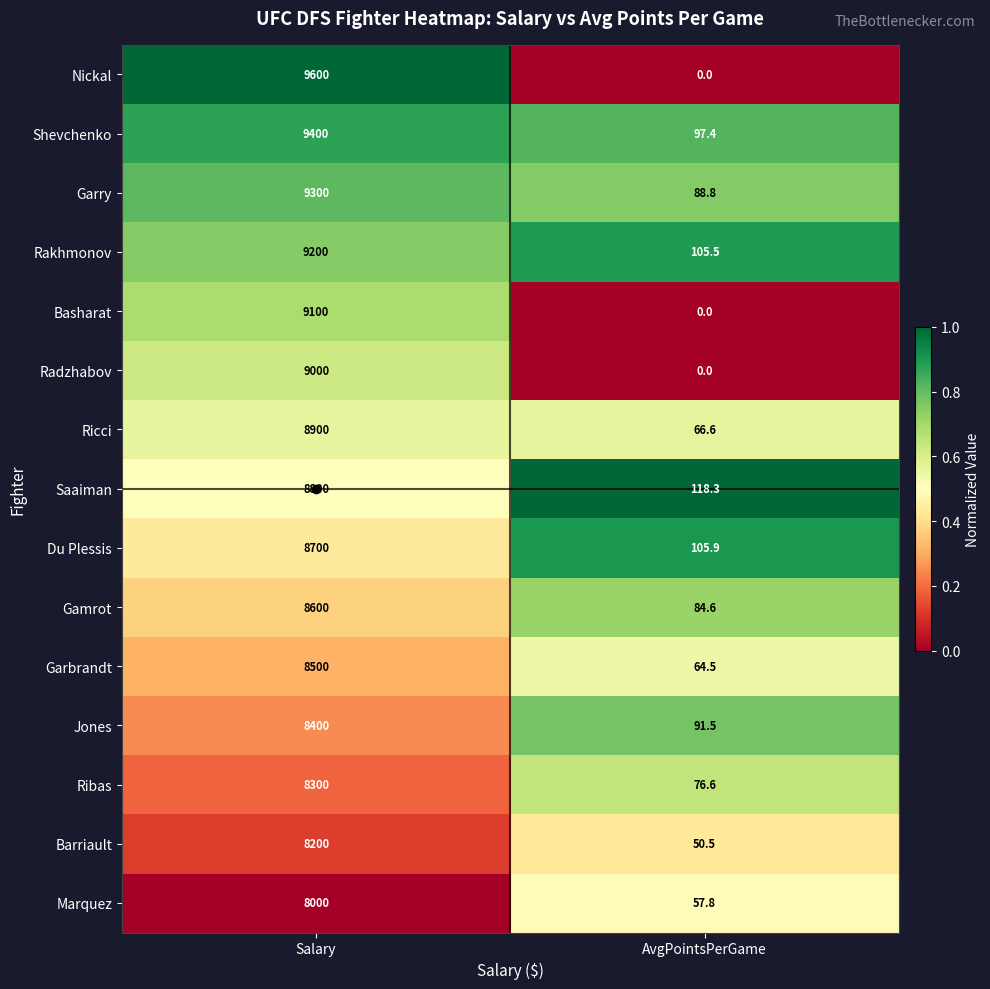

What is the difference between the maximum and minimum values in the Ribas series?

8223.4